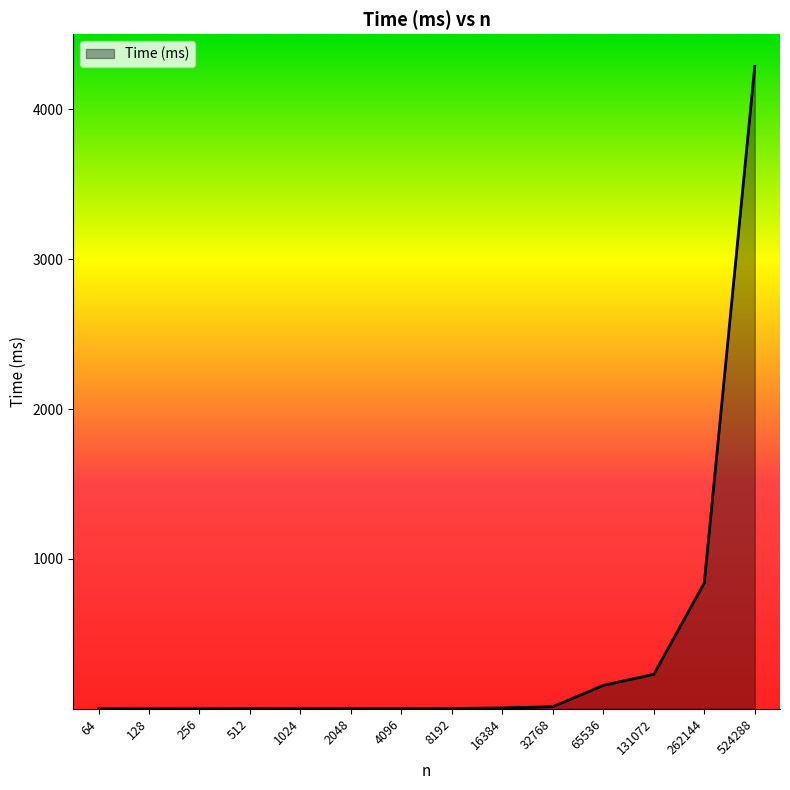

What is the change in value from 256 to 16384?

+5.7